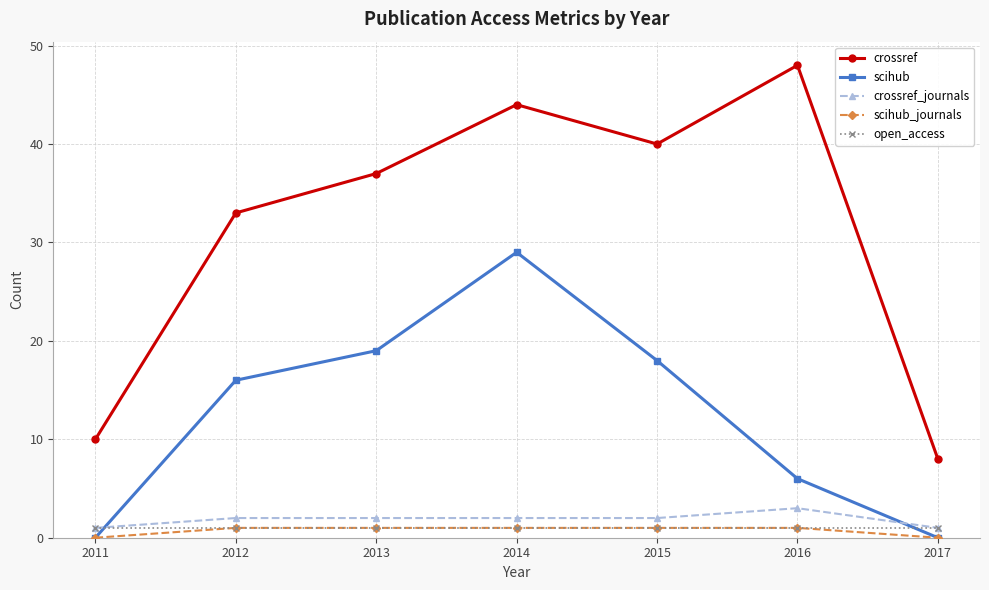

List the labels in order of crossref value, largest first.

2016, 2014, 2015, 2013, 2012, 2011, 2017